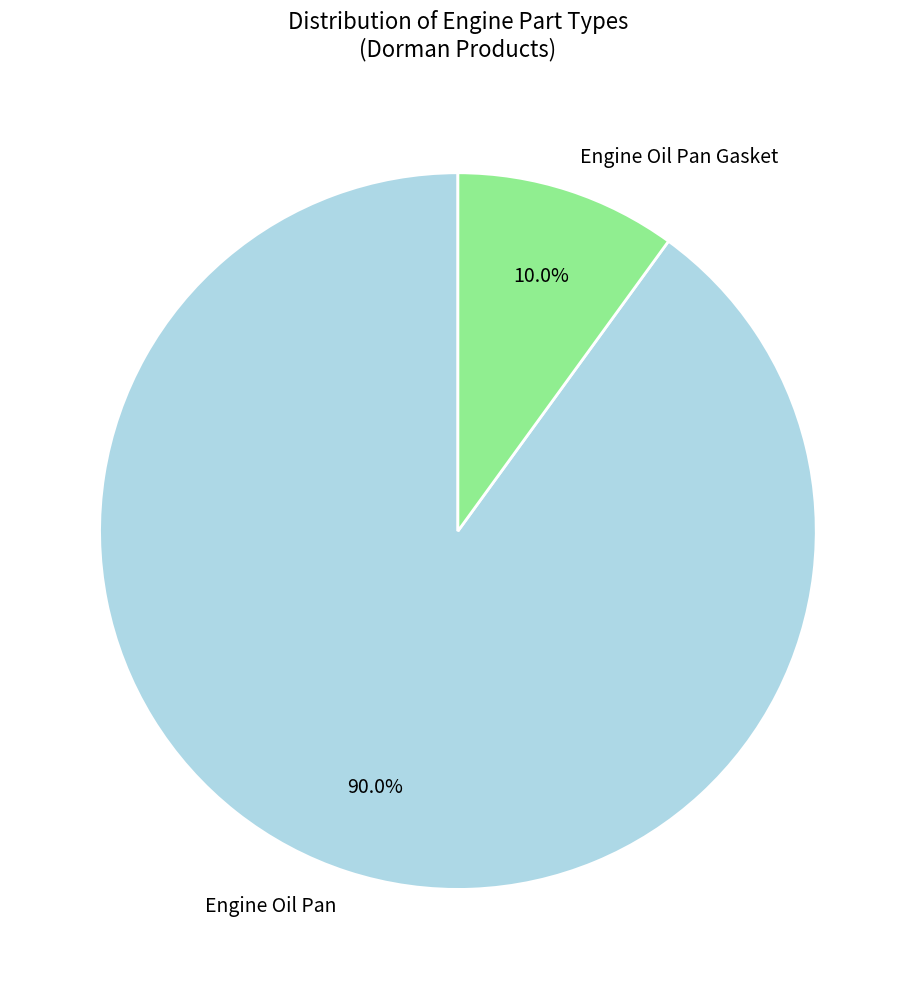

Is there a majority slice in this chart?

Yes